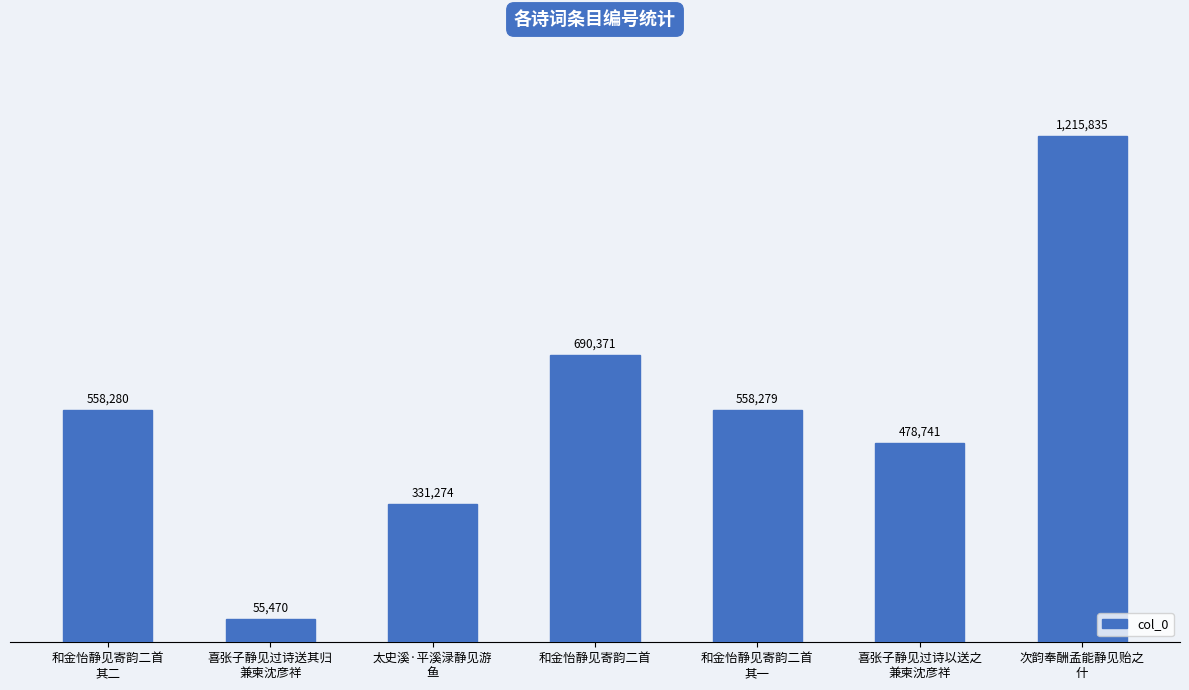

Is it true that the value at 次韵奉酬孟能静见贻之
什 is 1215835?

True